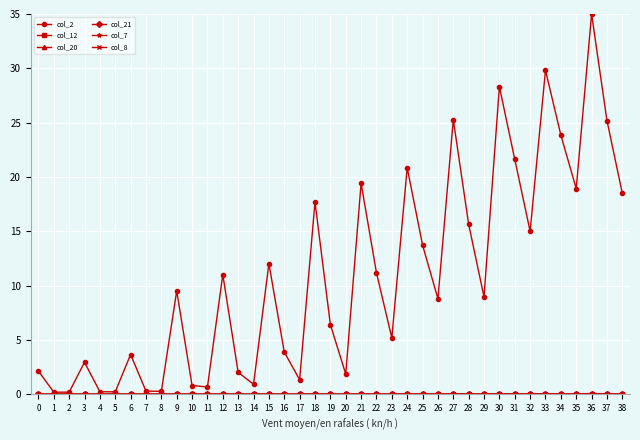

Which label corresponds to the largest value in the chart?

36